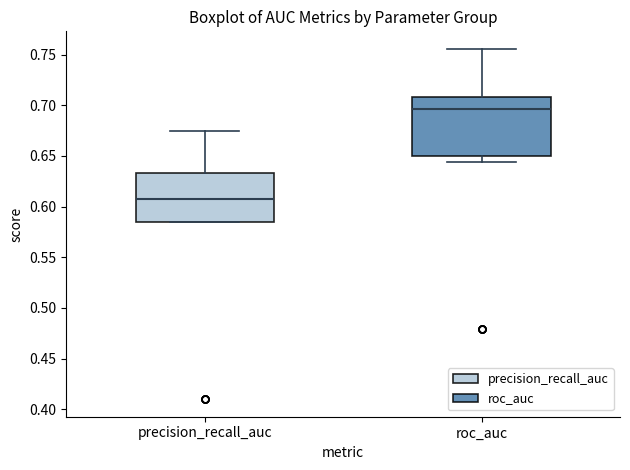

Reading left to right, transcribe this box plot: for each box, give where its median line is, the range the box spans, and where its two whiskers end, as read against the y-axis. The values are not printed on the chart, so give them approximately, as read against the axis.

precision_recall_auc: median 0.610, box 0.585 to 0.635, whiskers 0.585 to 0.675
roc_auc: median 0.695, box 0.650 to 0.710, whiskers 0.645 to 0.755